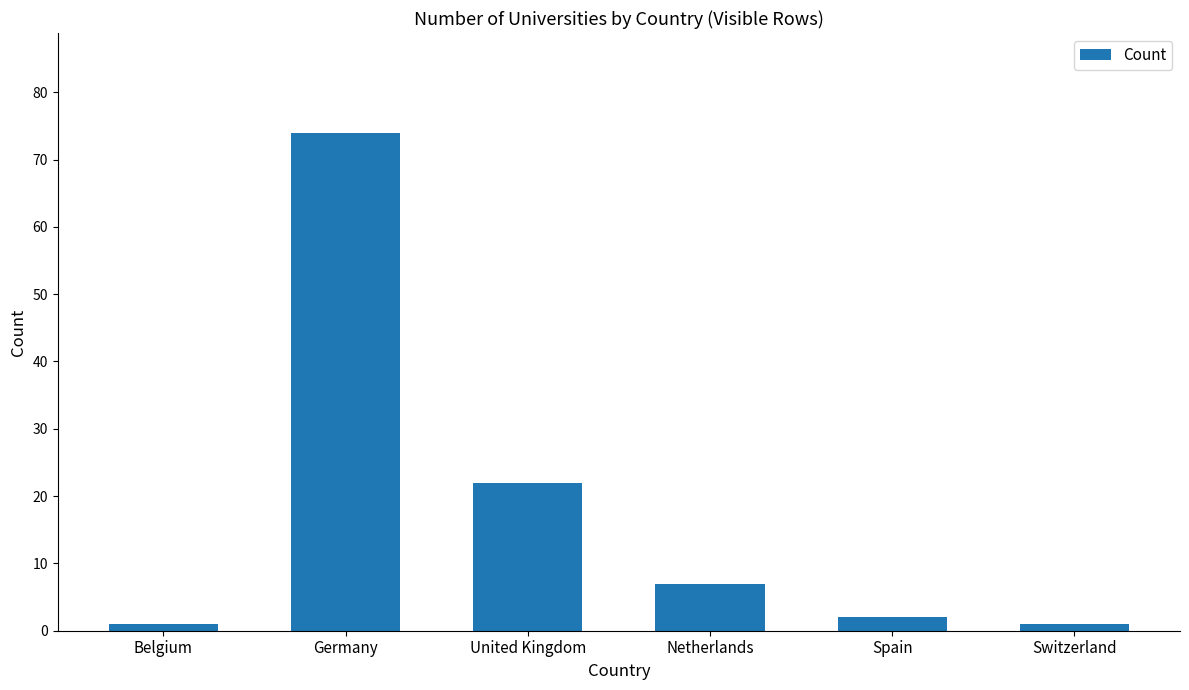

Reading left to right, what are all the values shown in this chart?

1	74	22	7	2	1